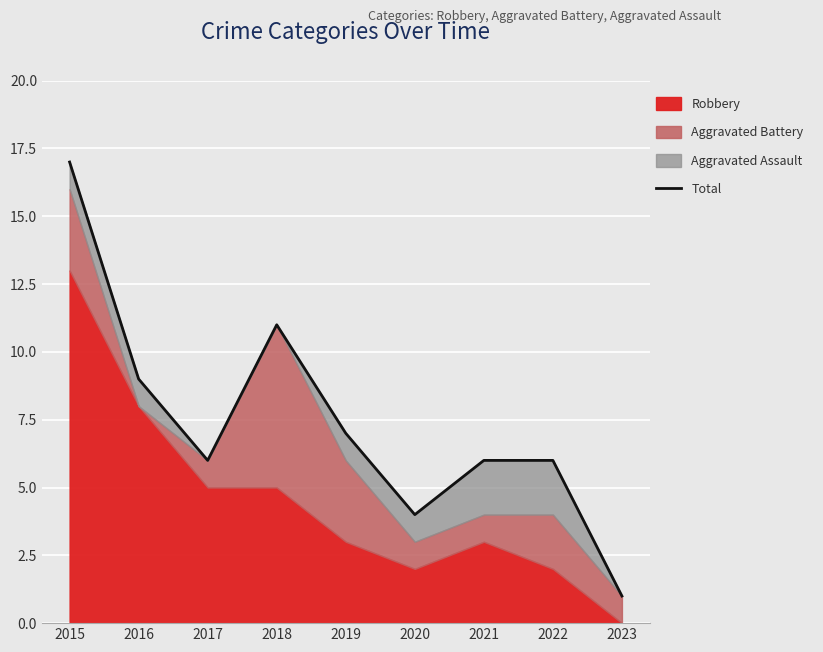

What is the difference between the maximum and minimum values?

16